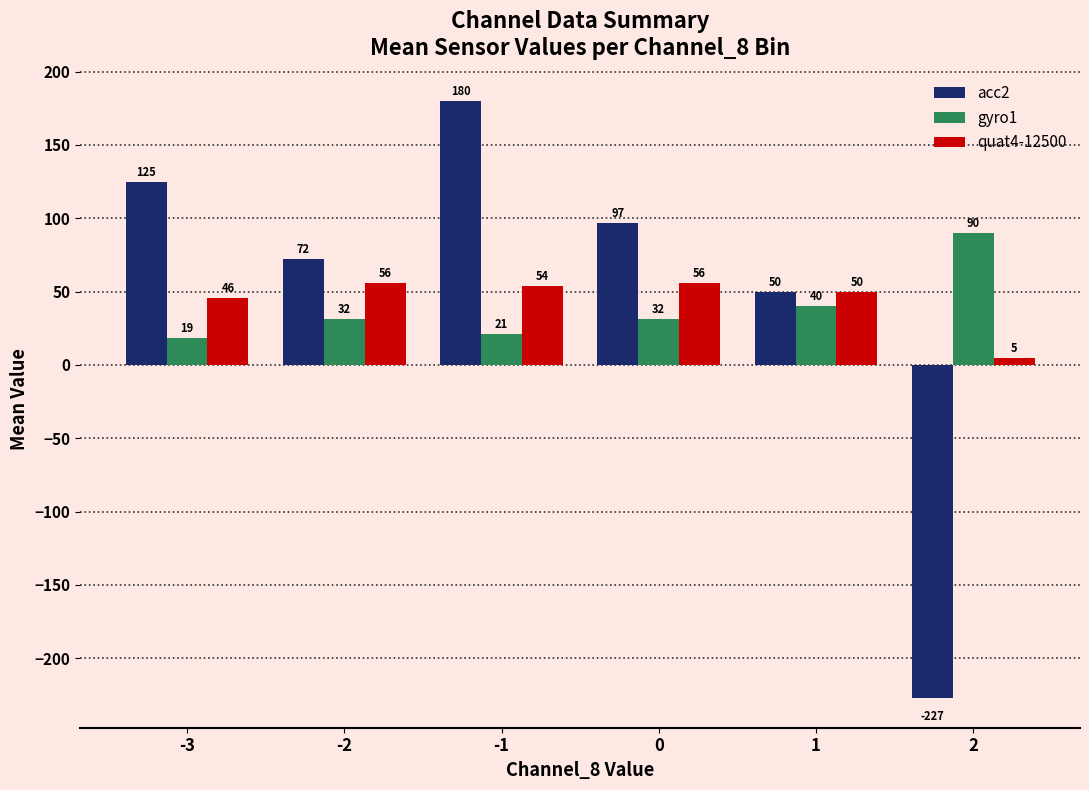

Rank the series by their maximum value, from highest to lowest.

acc2, gyro1, quat4-12500